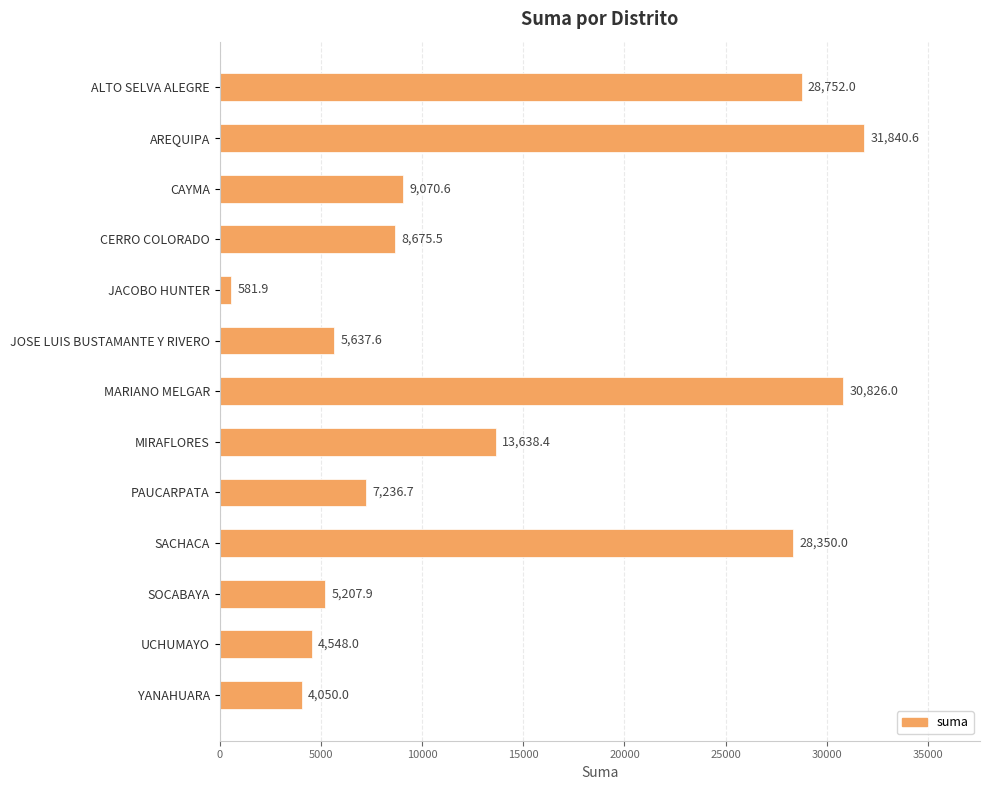

What is the average value?

13724.2